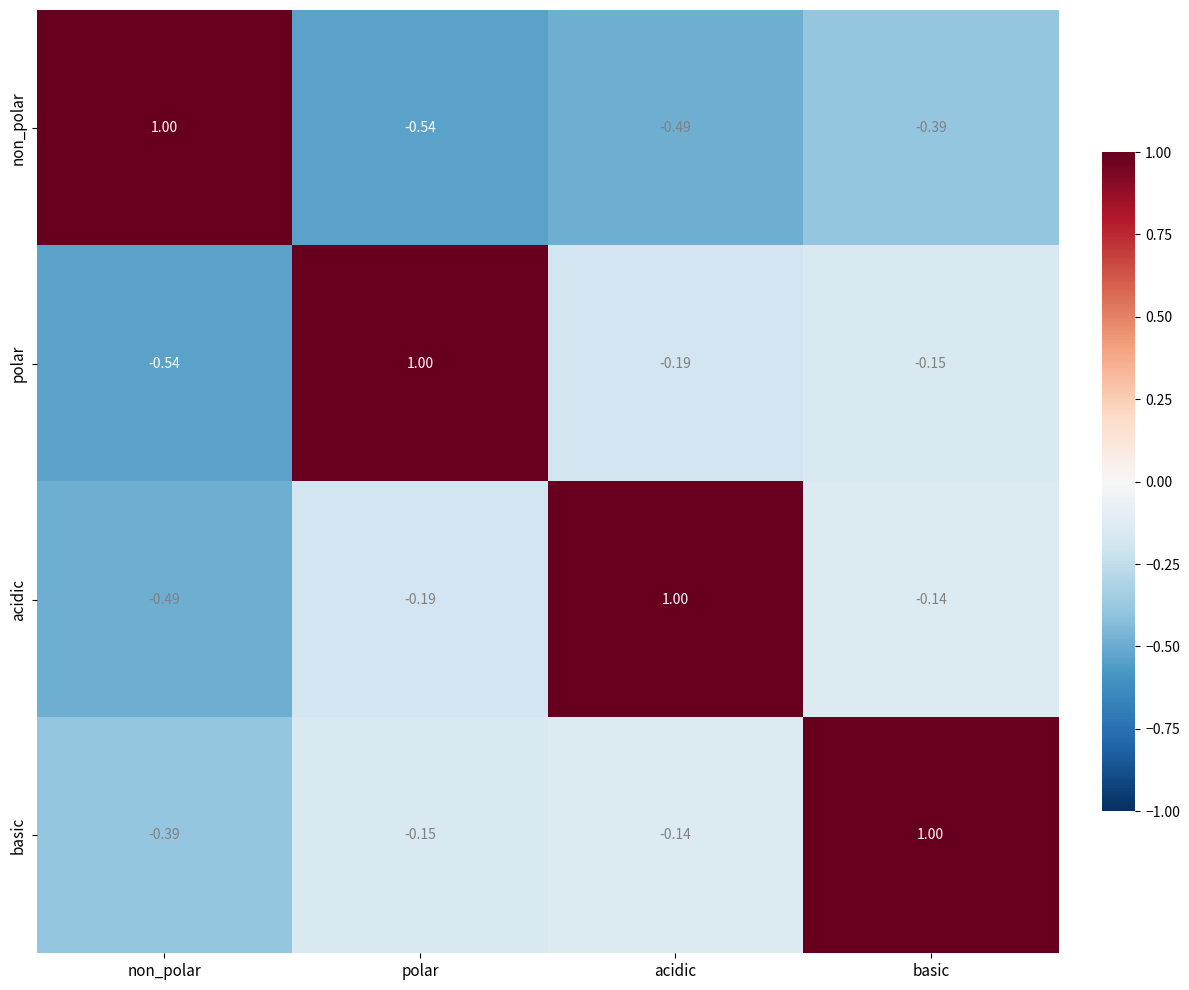

At non_polar, list the series in order from largest to smallest.

non_polar, basic, acidic, polar